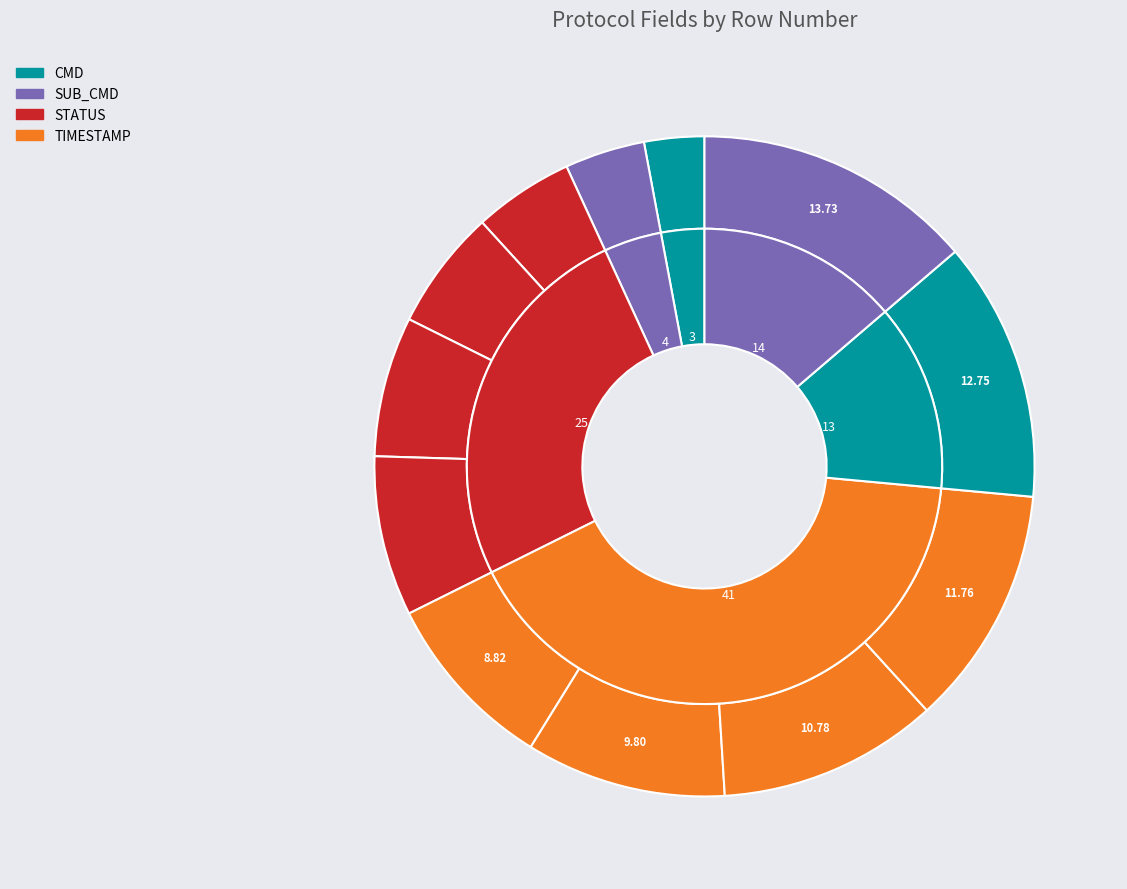

Is TIMESTAMP the majority of the pie?

No